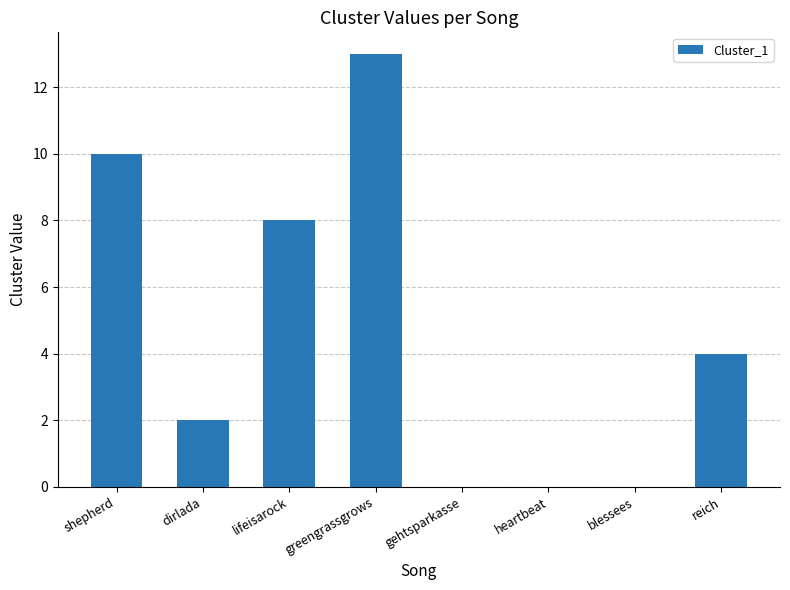

Which category has the highest value across all series?

greengrassgrows